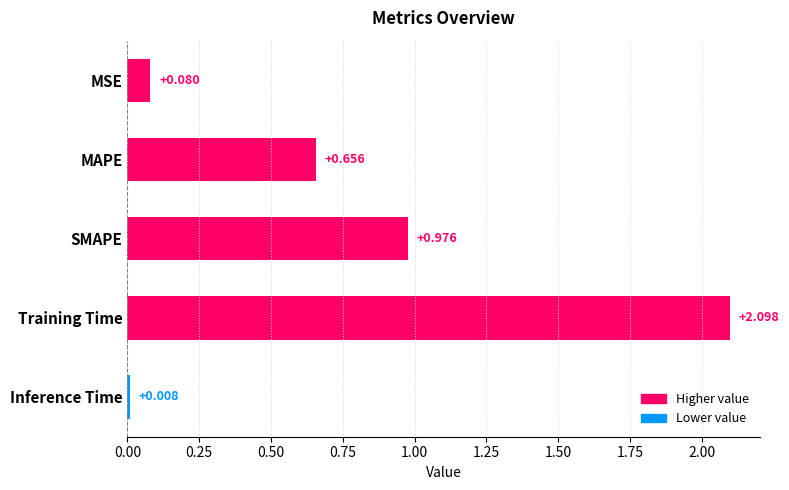

What is the sum of all values?

3.8